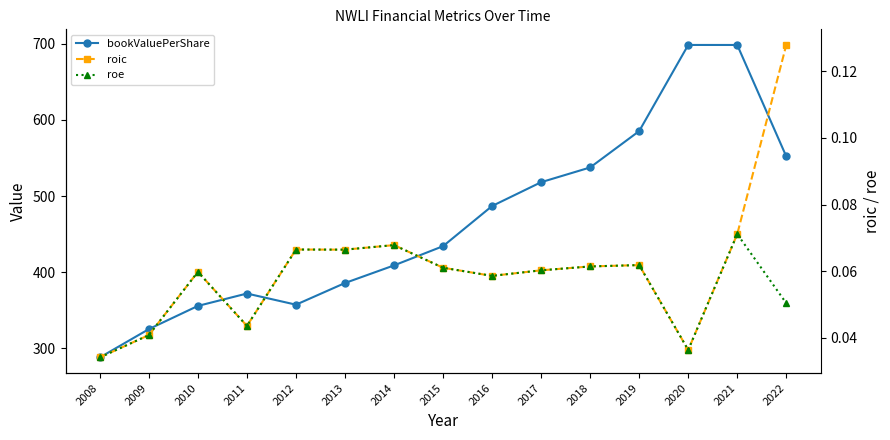

Is it true that roic equals 0.1 at 2016?

True